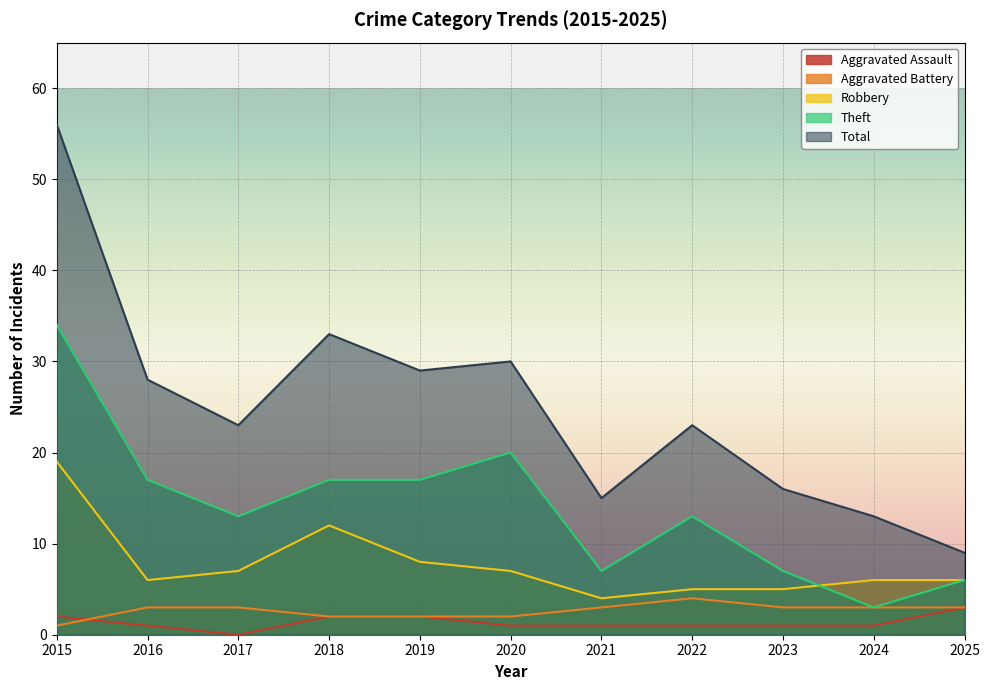

Between 2015 and 2023, which is larger?

2015